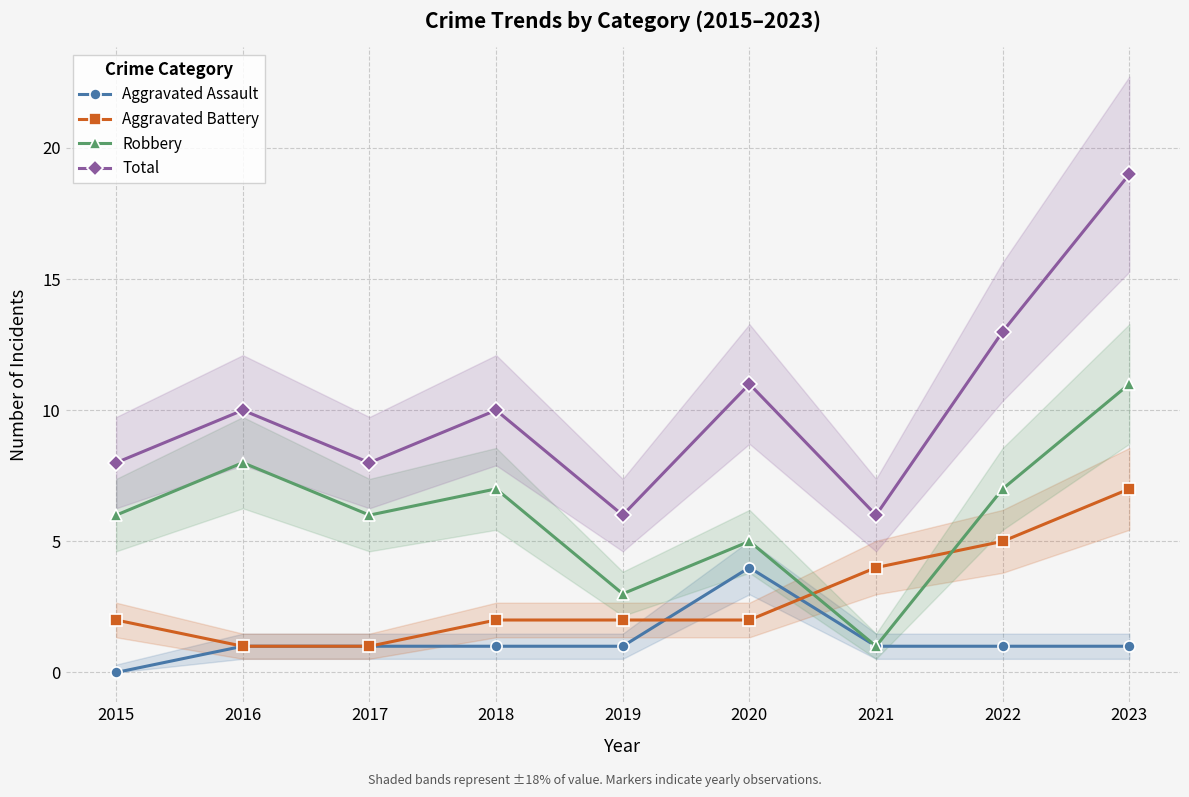

Reading left to right, extract all data points from this chart.

Aggravated Assault: 0	1	1	1	1	4	1	1	1
Aggravated Battery: 2	1	1	2	2	2	4	5	7
Robbery: 6	8	6	7	3	5	1	7	11
Total: 8	10	8	10	6	11	6	13	19